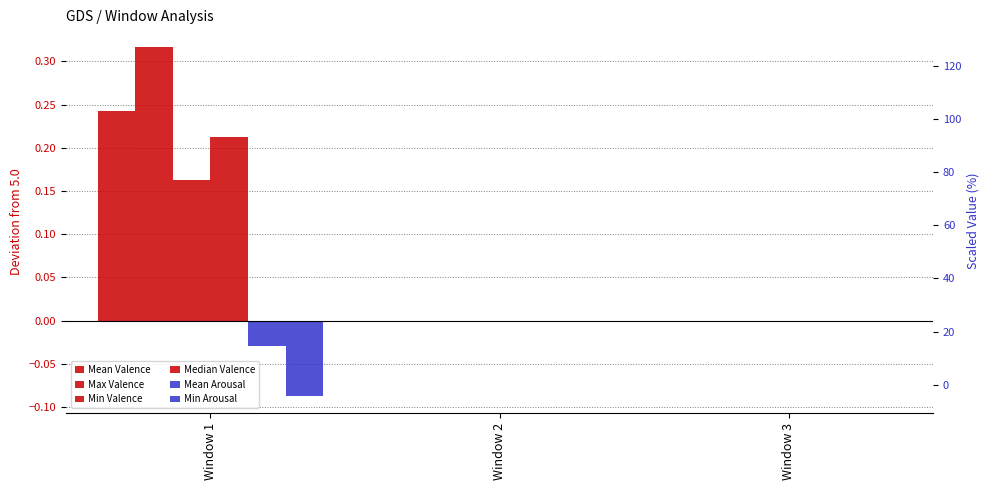

Reading right to left, list all the values displayed in this chart.

Mean Valence: 0.0	0.0	0.2
Max Valence: 0.0	0.0	0.3
Min Valence: 0.0	0.0	0.2
Median Valence: 0.0	0.0	0.2
Mean Arousal: 0.0	0.0	-0.0
Min Arousal: 0.0	0.0	-0.1